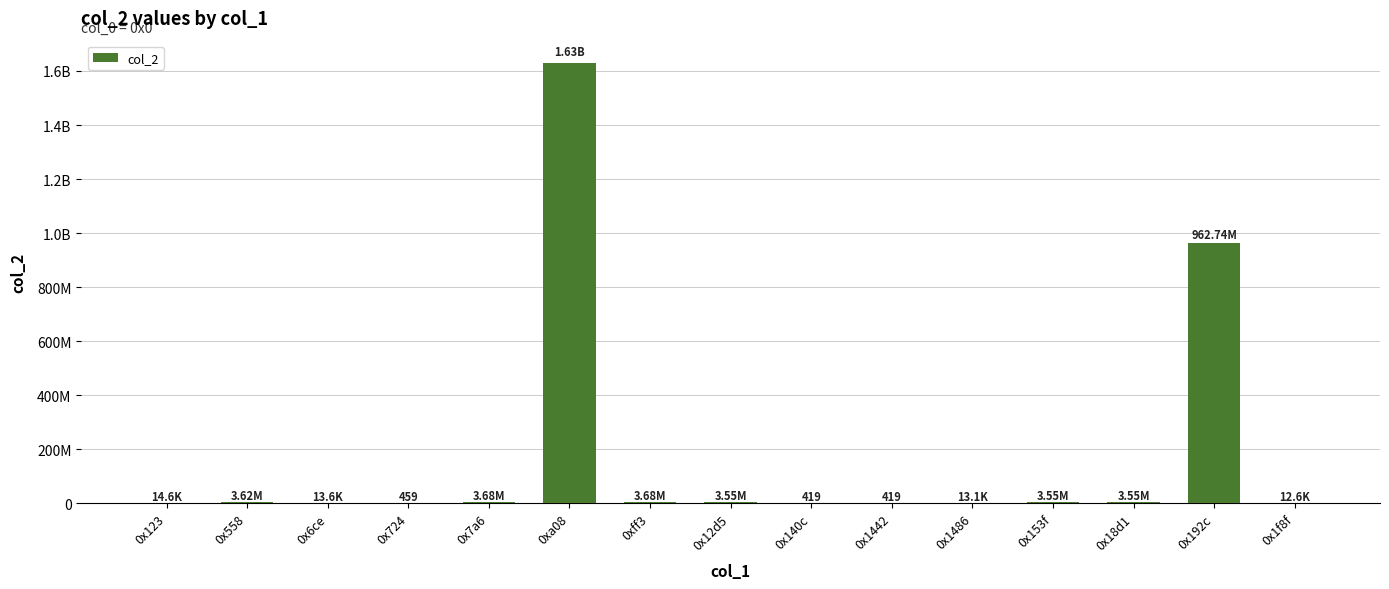

What is the label of the 1st bar from the right?

0x1f8f